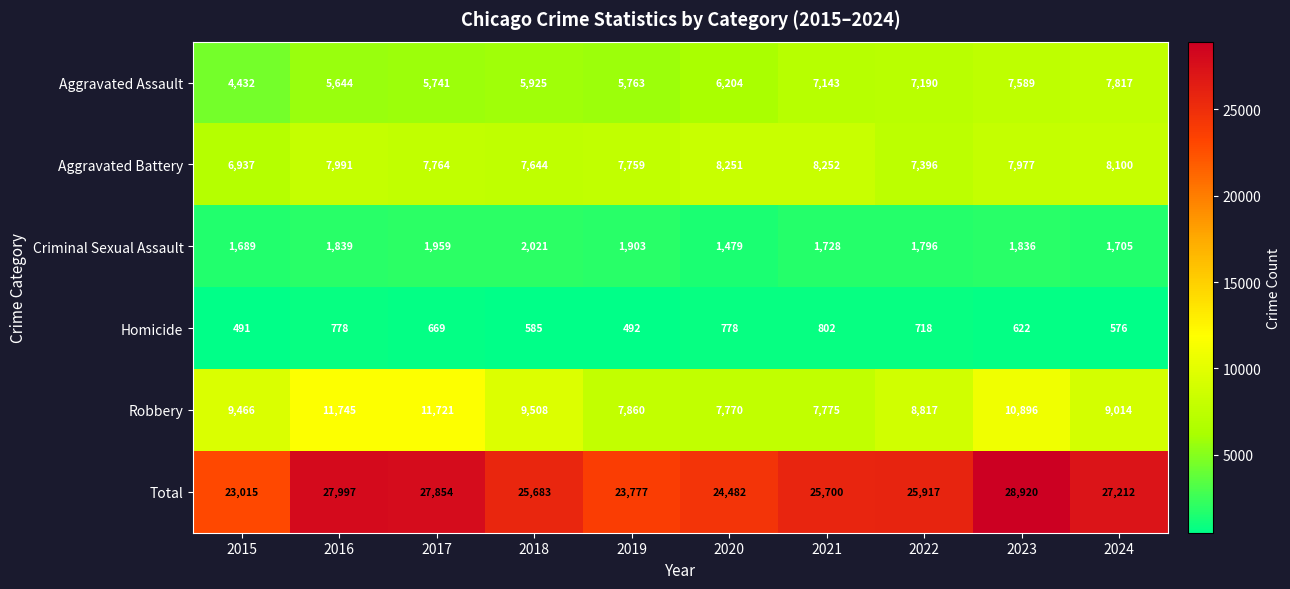

Between 2017 and 2024, which series saw the biggest shift?

Robbery